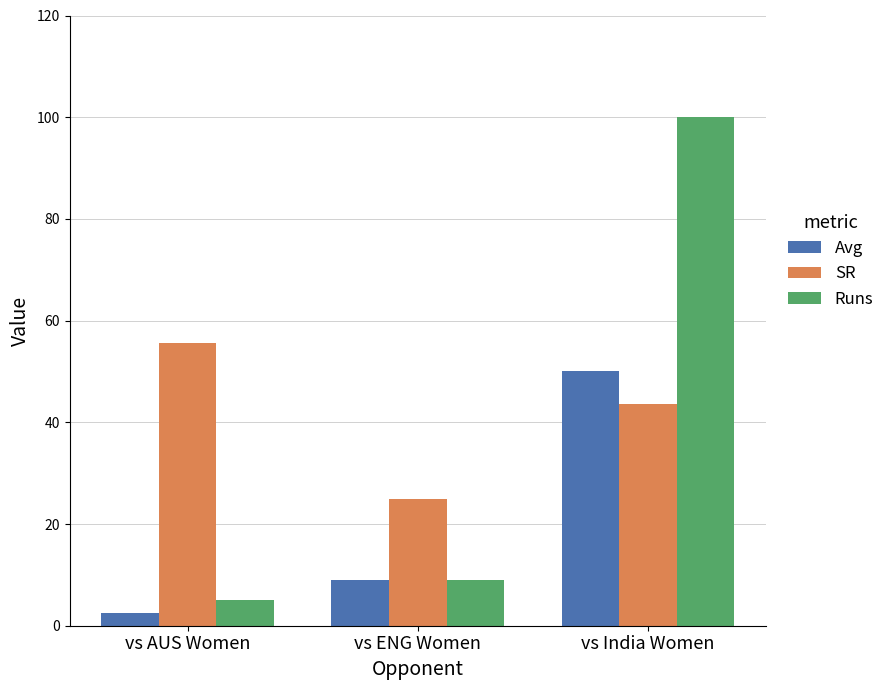

Where is SR nearest to the value 40?

vs India Women